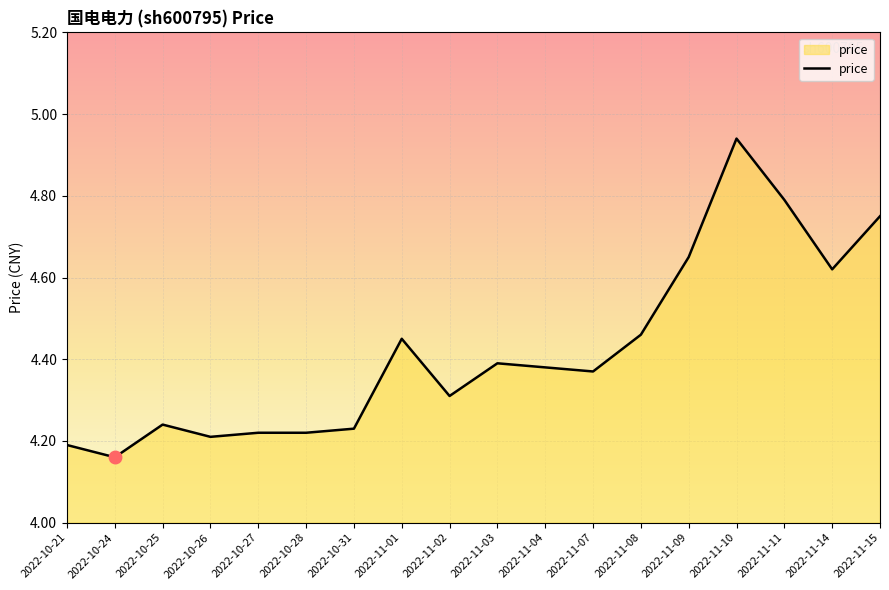

True or false: the data has more than 1 interior local peaks.

True